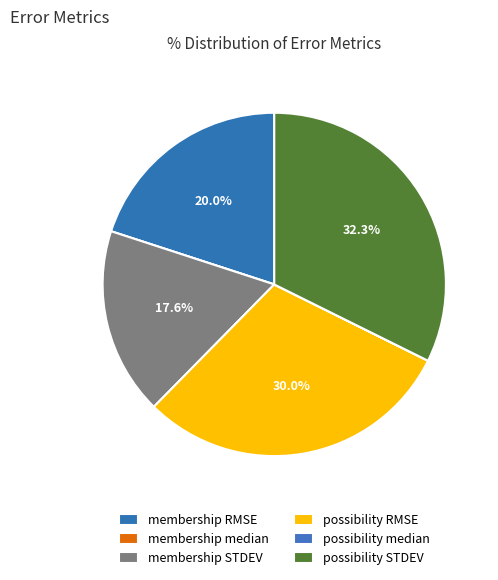

What percentage is the membership STDEV slice, to the nearest percent?

18%